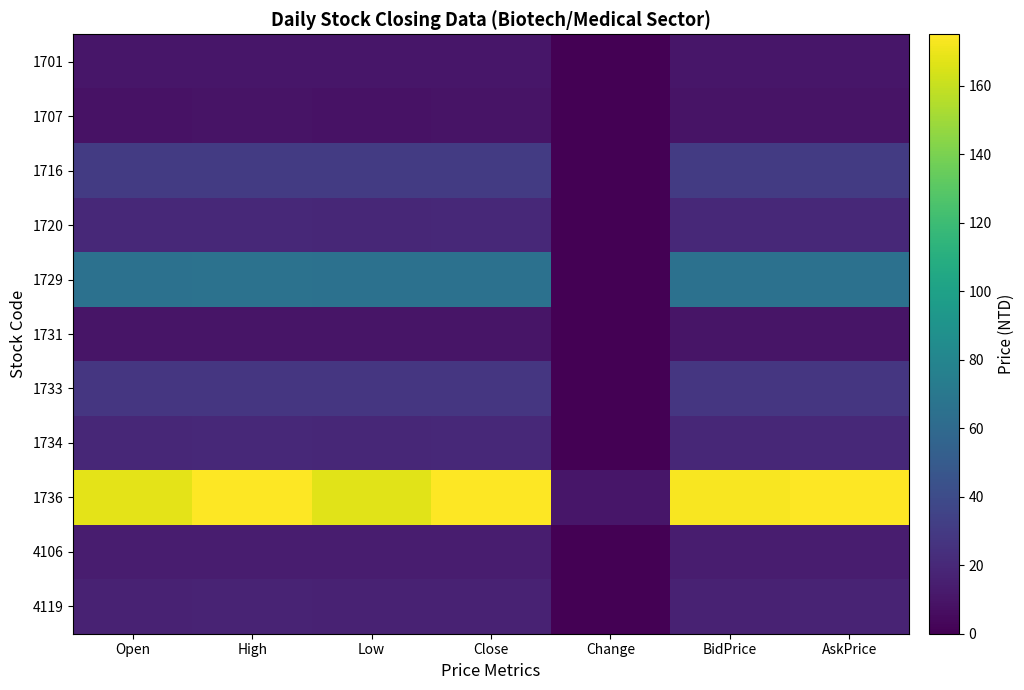

Which has a higher value, BidPrice or AskPrice?

AskPrice